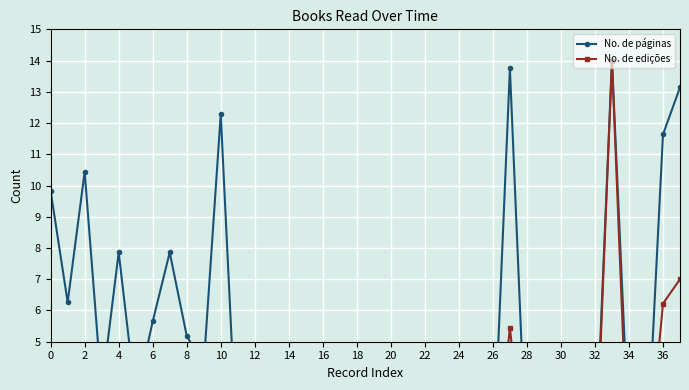

What is the average value of the No. de edições series?

1.4